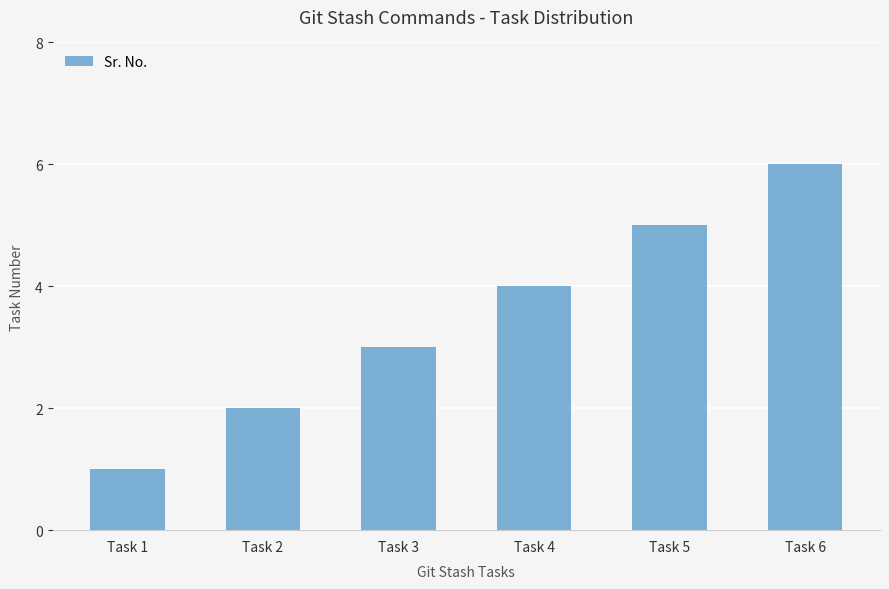

Count the number of data series in this chart.

1